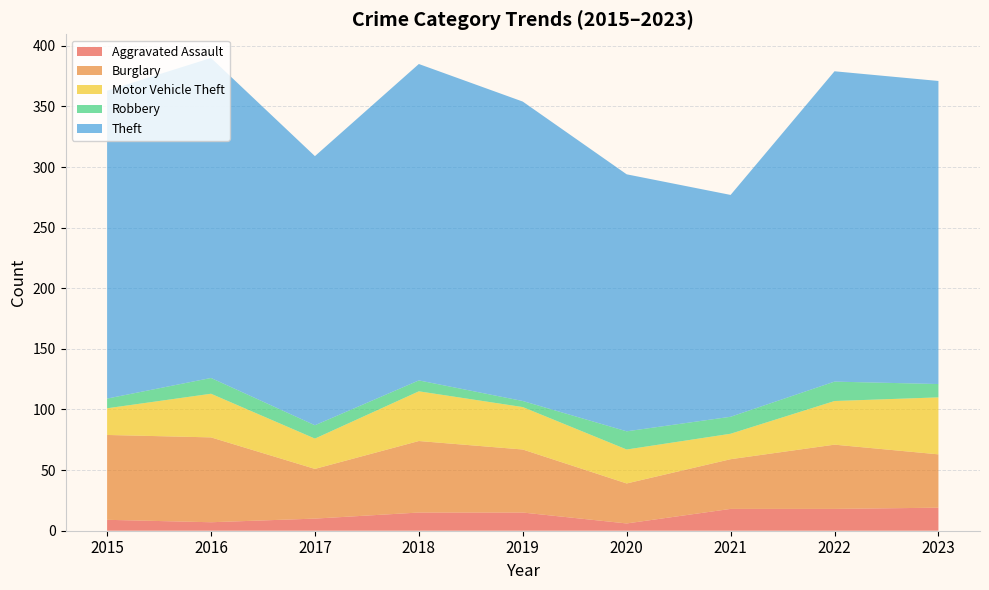

Reading right to left, what are all the values shown in this chart?

Aggravated Assault: 19	18	18	6	15	15	10	7	9
Burglary: 44	53	41	33	52	59	41	70	70
Motor Vehicle Theft: 47	36	21	28	35	41	25	36	22
Robbery: 11	16	14	15	5	9	11	13	8
Theft: 250	256	183	212	247	261	222	264	254